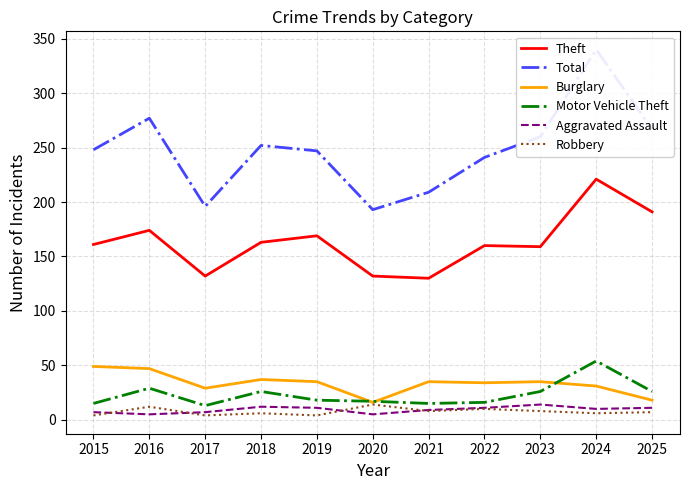

Where do Motor Vehicle Theft and Burglary first cross each other?

2019 and 2020